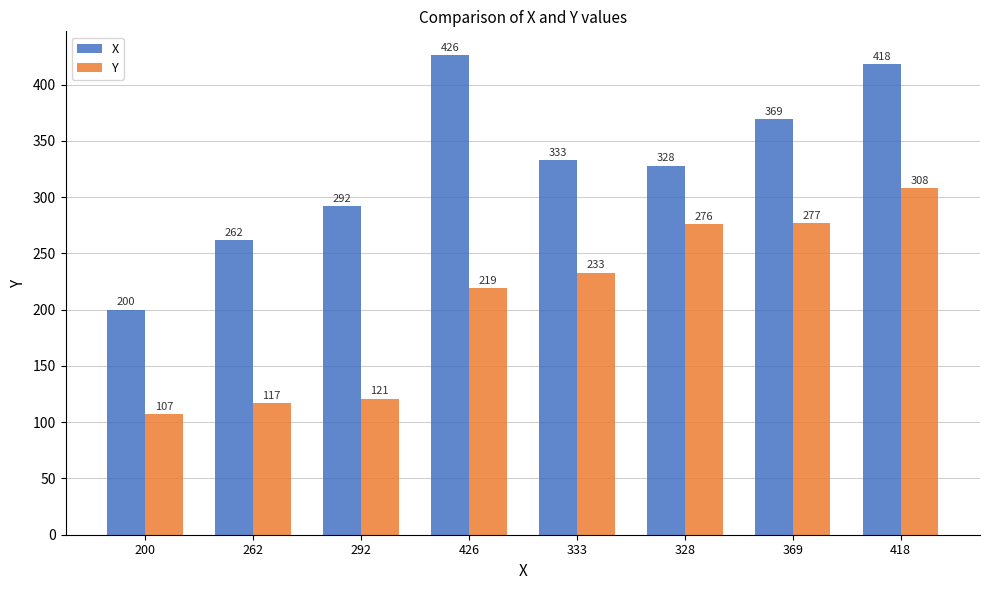

Is it true that X equals 200 at 200?

True